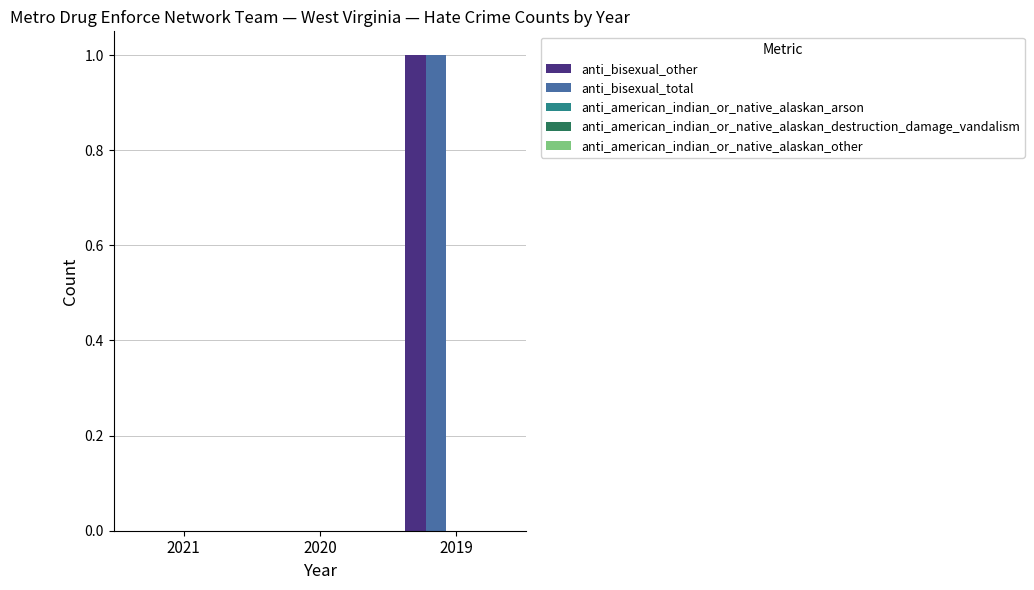

True or false: anti_bisexual_total has a value of -1 at 2020.

False